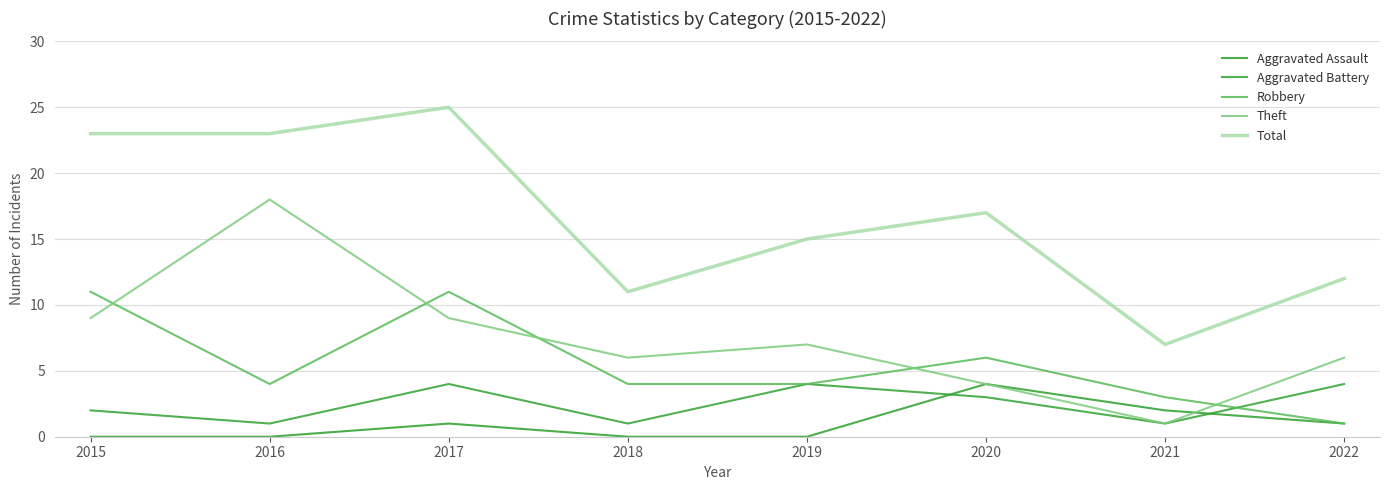

Does the chart display data point markers on the line(s)?

No